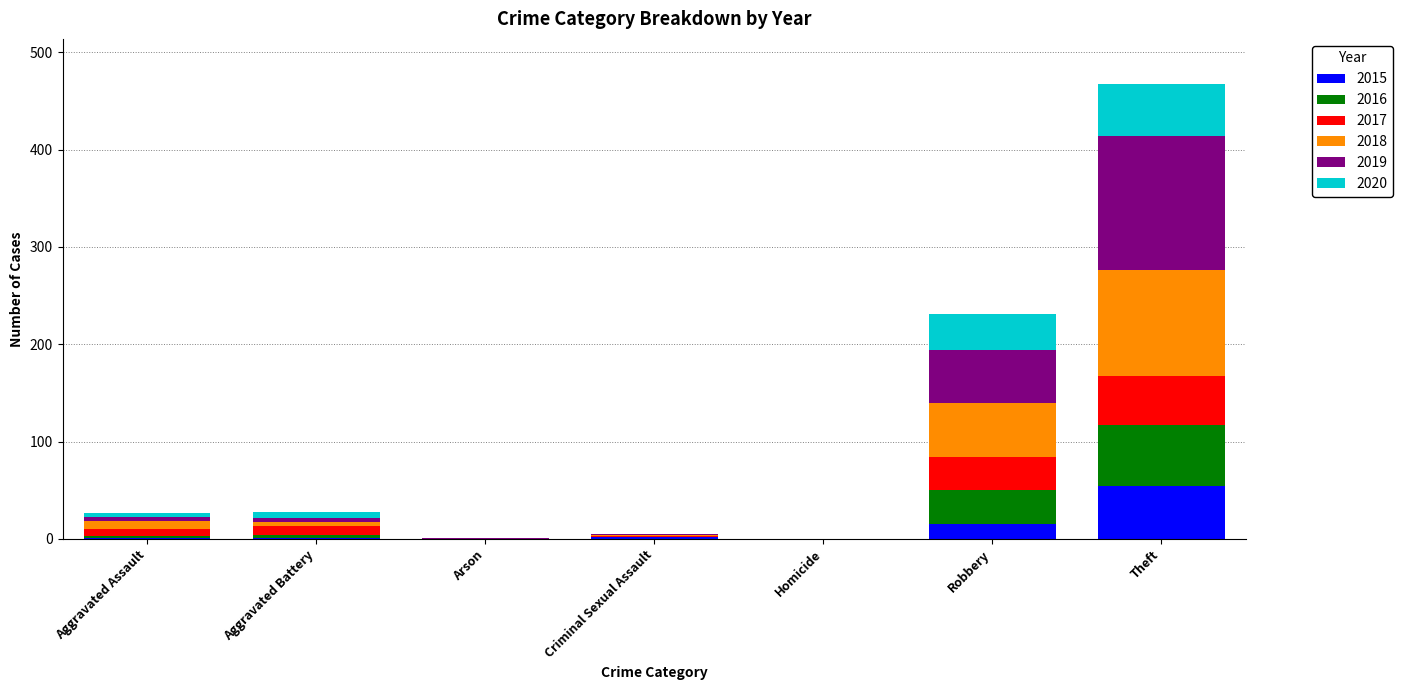

At which category is the sum across all series the highest?

Theft